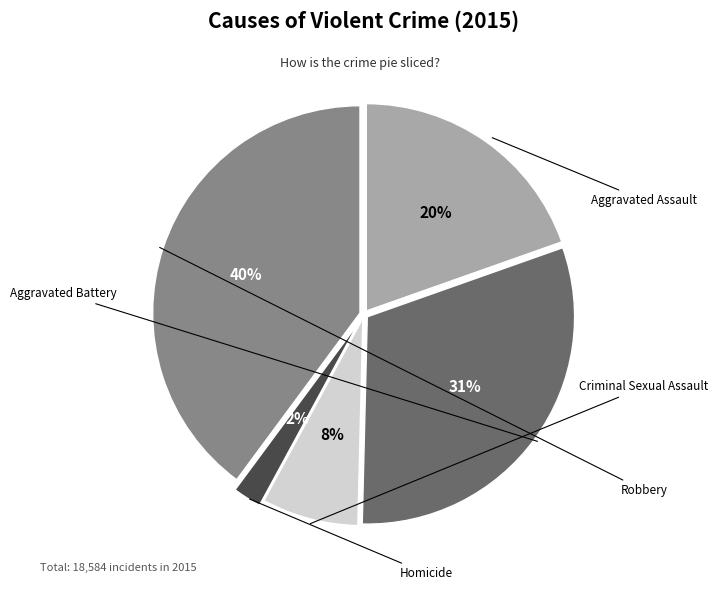

Approximately how many times larger is the value at Aggravated Assault compared to Homicide?

8.8